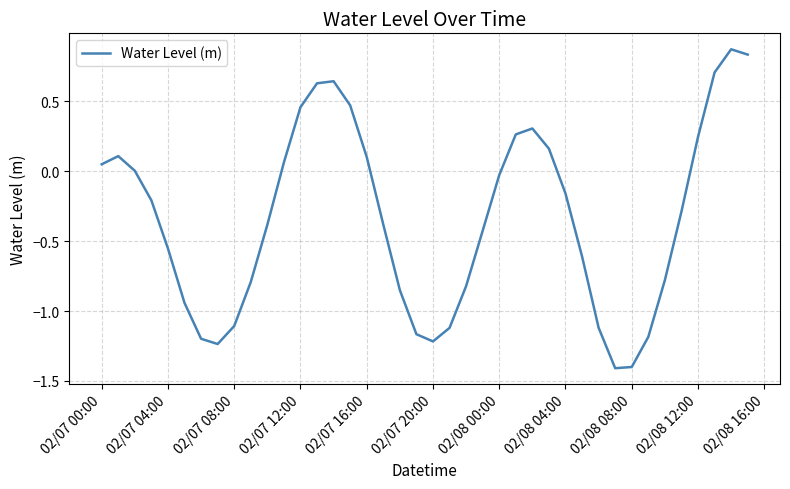

How many interior local peaks (higher than both neighbors) does the data have?

4